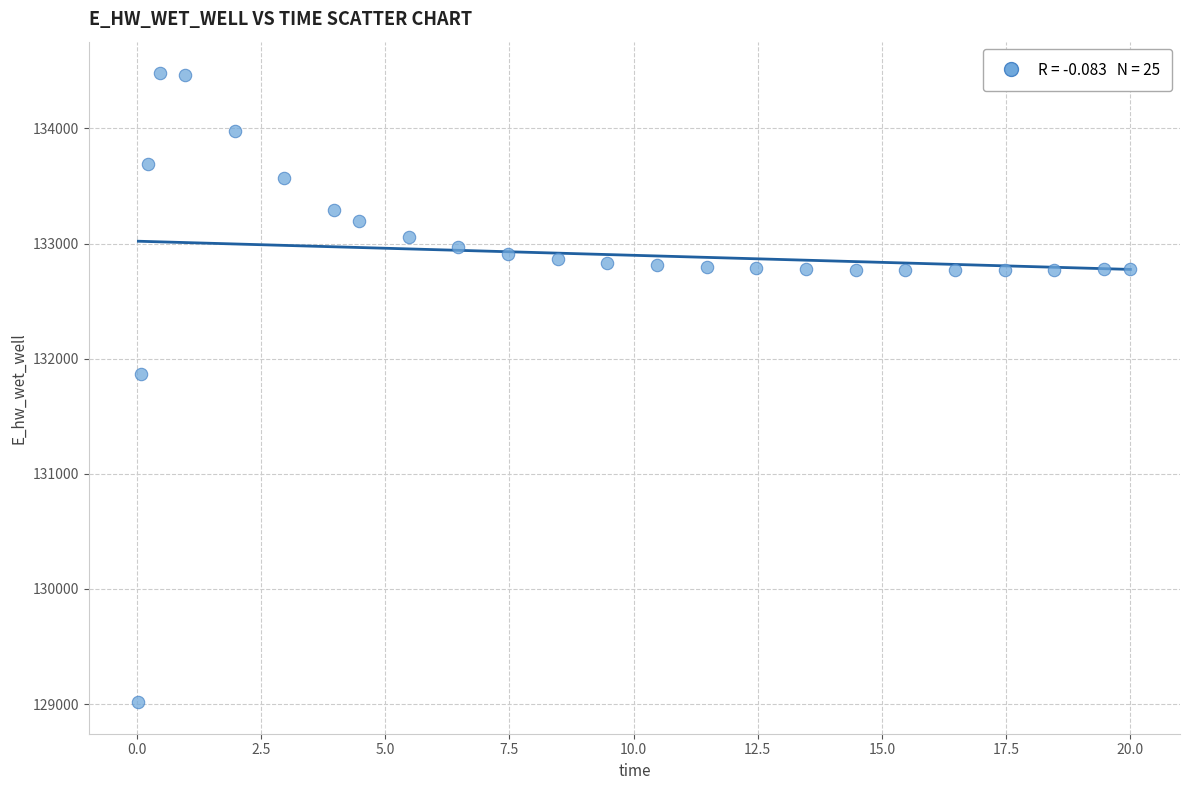

What Y value in the scatter plot is closest to 131747?

131866.5